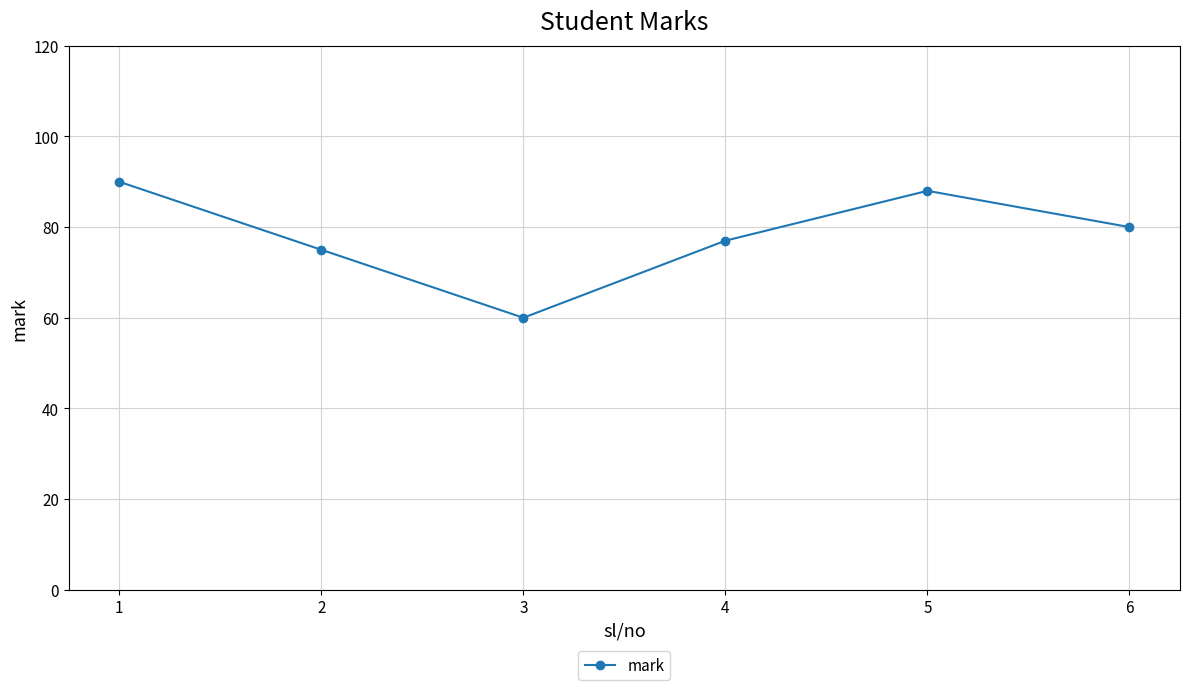

What is the value of the 1st point from the left?

90